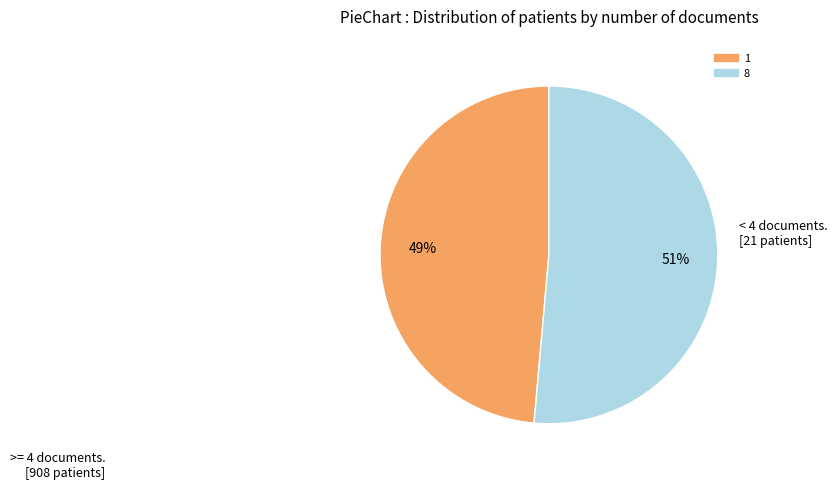

To the nearest percent, what is the combined percentage of 8 and 1?

100%